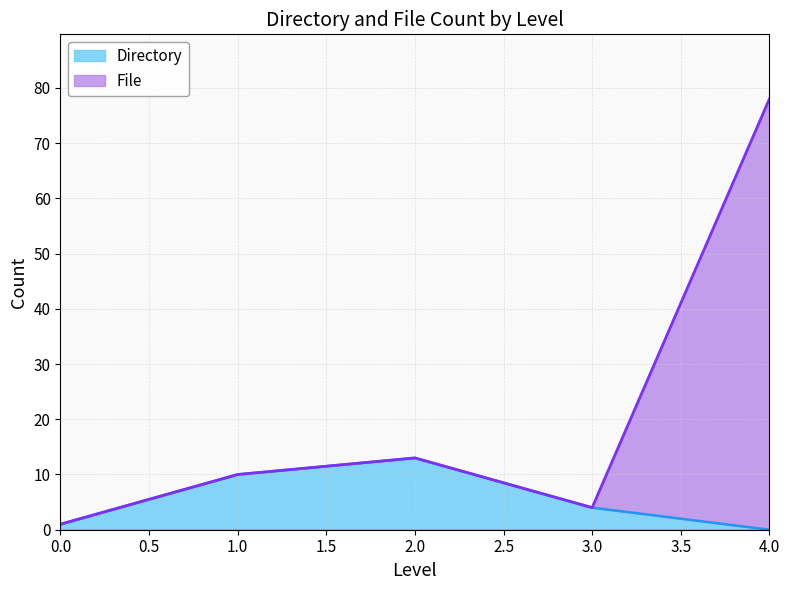

The File series shows 13 at 2. True or false?

True